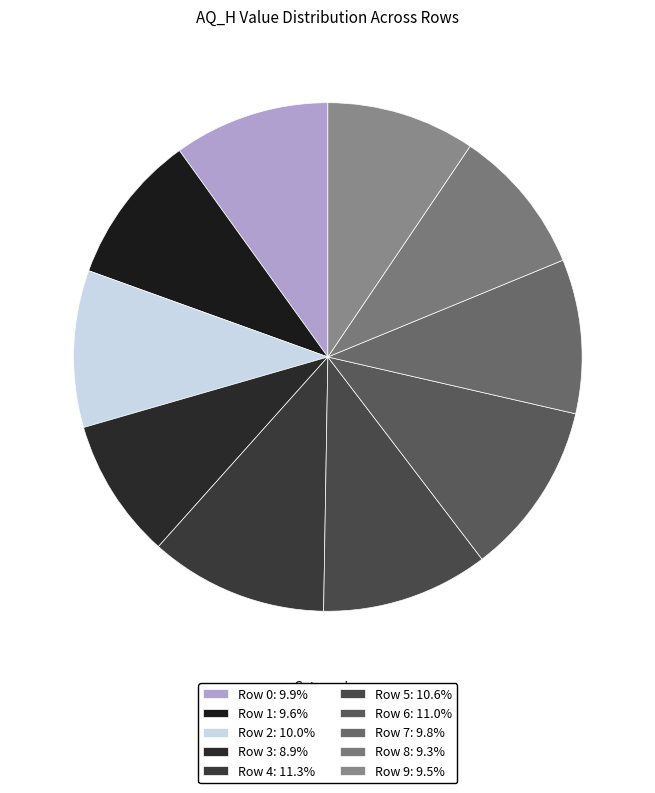

Is there any slice that represents more than half of the pie?

No